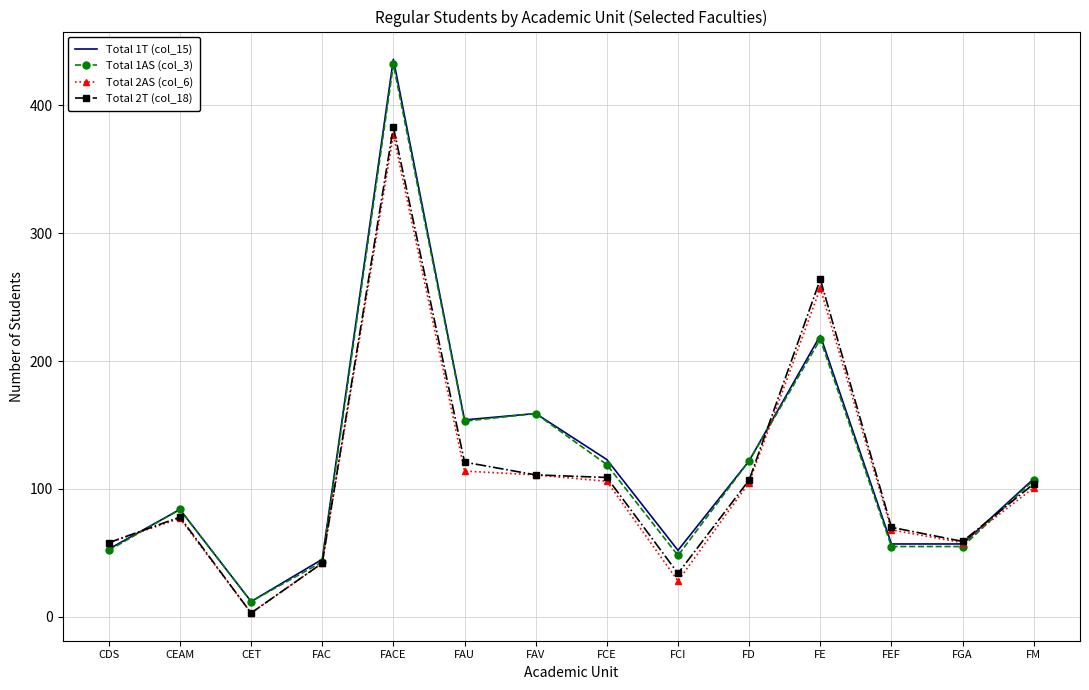

What is the sum of all Total 1AS (col_3) values?

1658